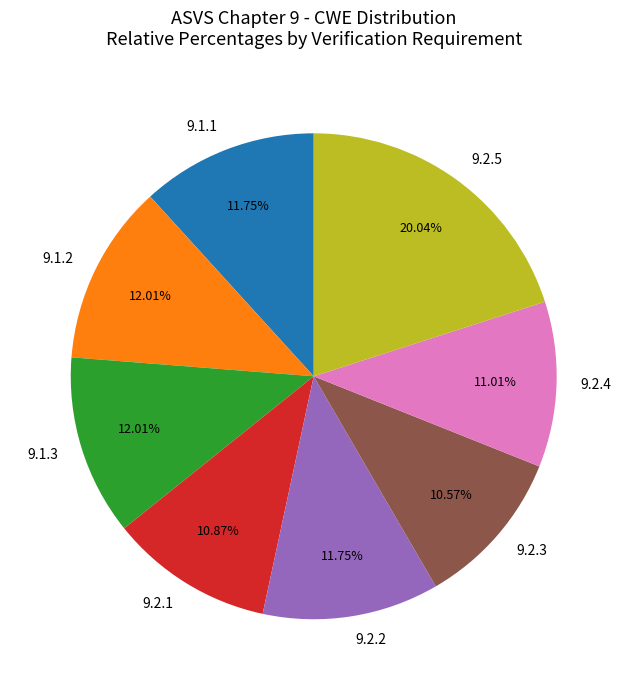

Between 9.1.3 and 9.2.4, which is larger?

9.1.3